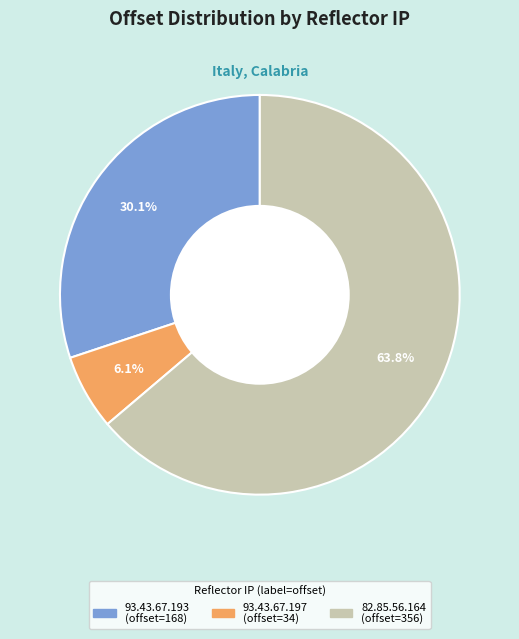

The 82.85.56.164 slice represents 72% of the pie. True or false?

False